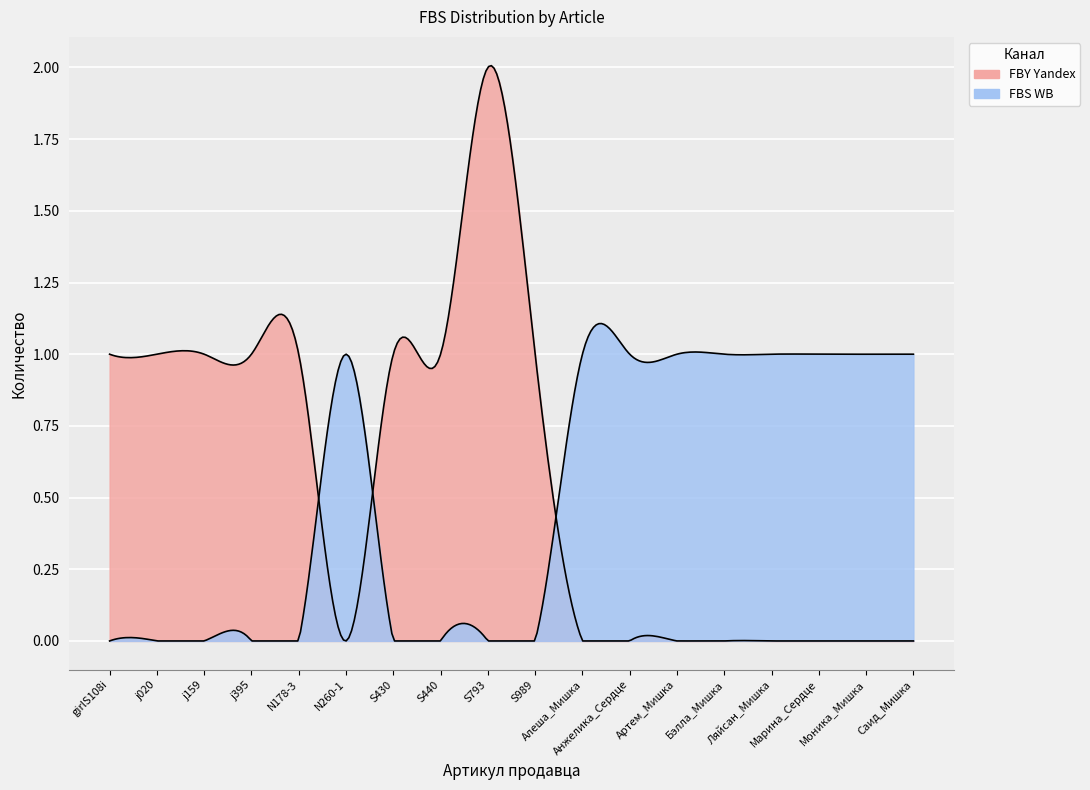

List the series in order of their overall mean, lowest first.

FBS WB, FBY Yandex